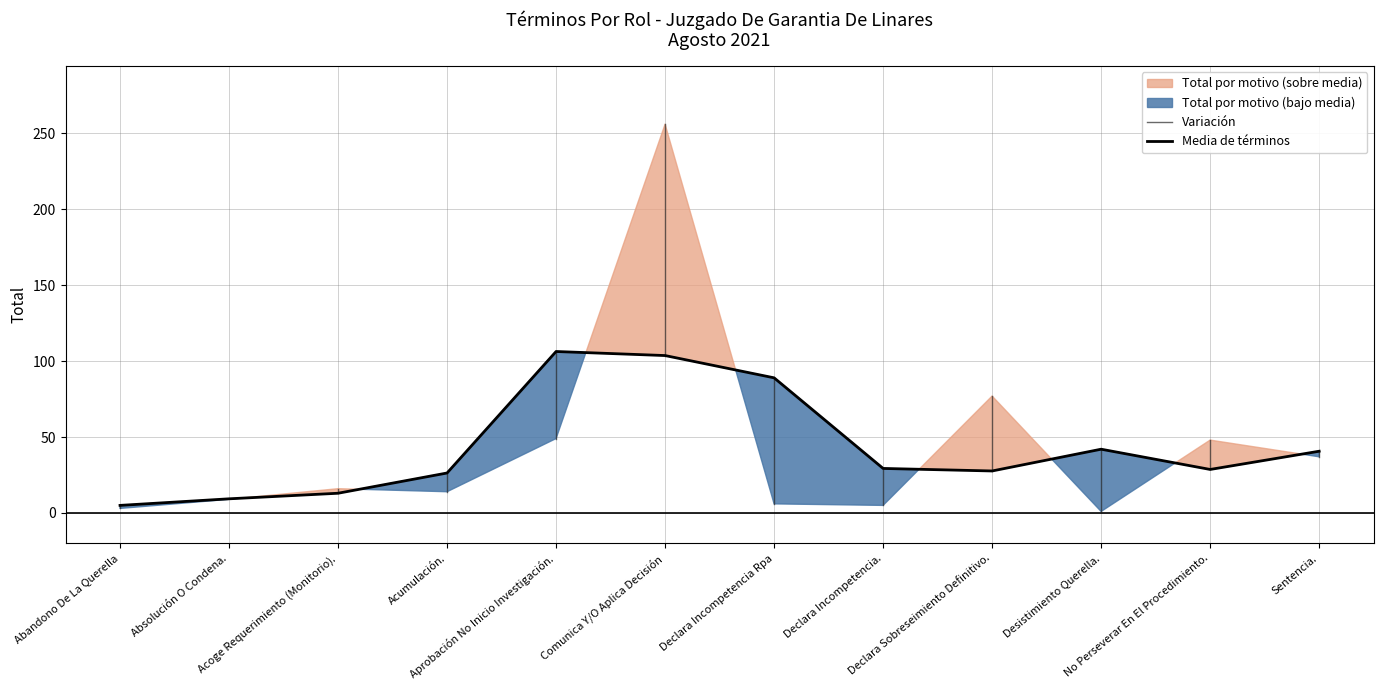

What is the average value?

43